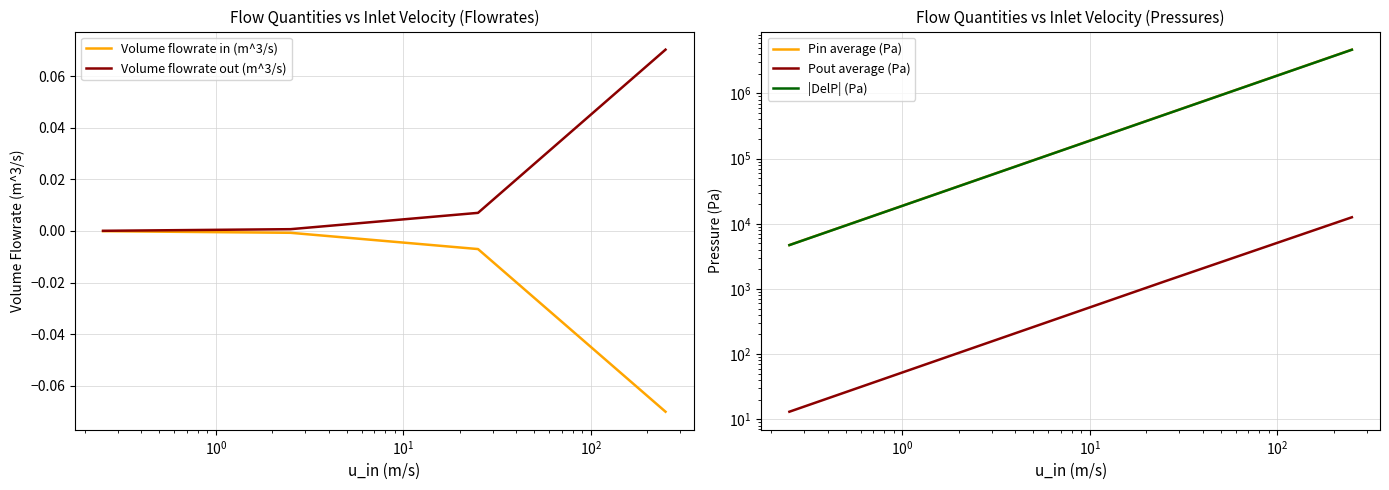

True or false: Pin average (Pa) and Volume flowrate out (m^3/s) intersect in this chart.

False